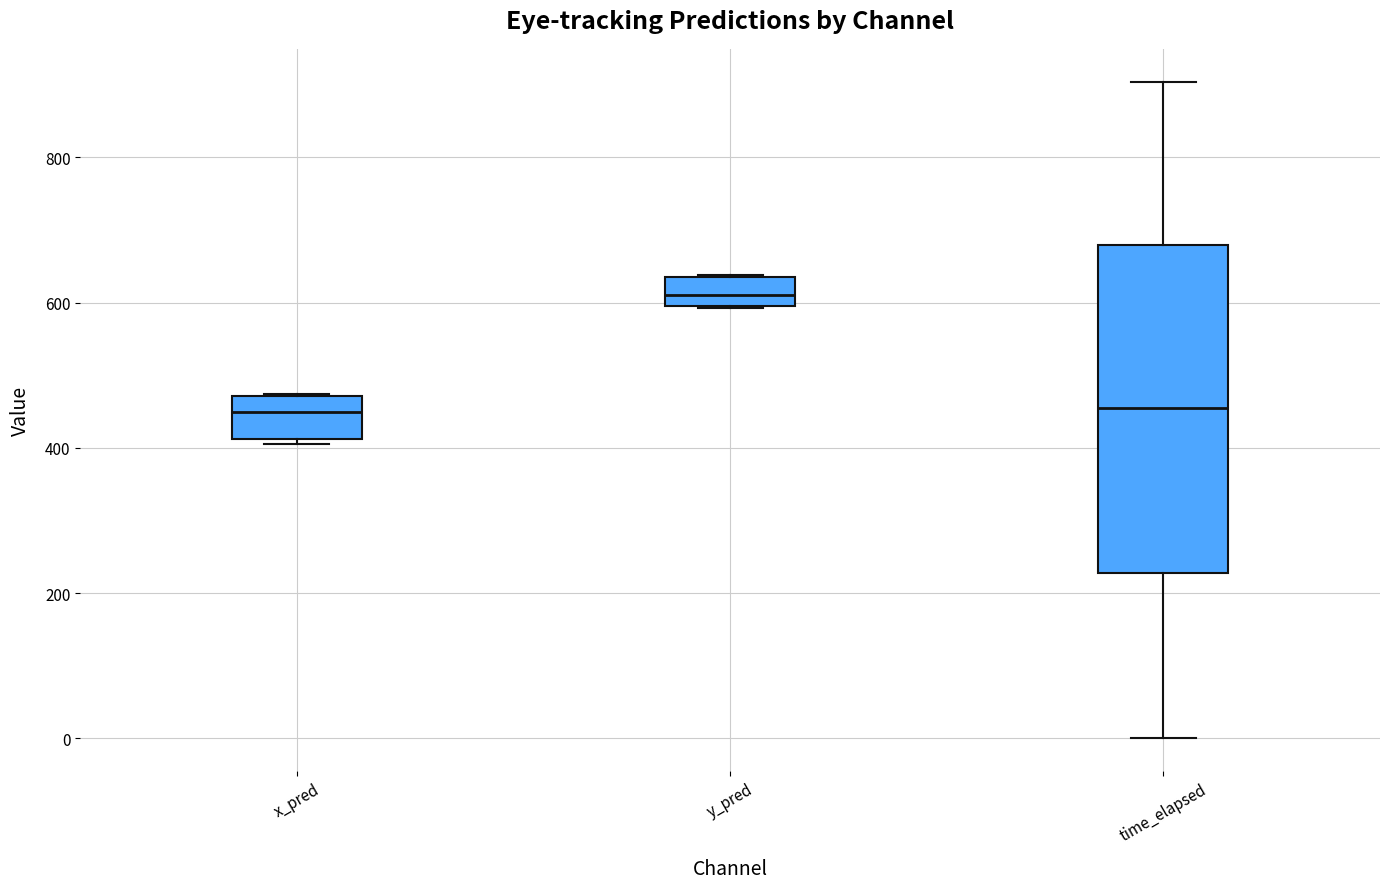

Reading left to right, read every box against the y-axis: the position of its median line, the range the box covers, and the ends of its whiskers. The values are not printed on the chart, so give them approximately, as read against the axis.

x_pred: median 440, box 420 to 480, whiskers 400 to 480
y_pred: median 620, box 600 to 640, whiskers 600 to 640
time_elapsed: median 460, box 220 to 680, whiskers 0 to 900